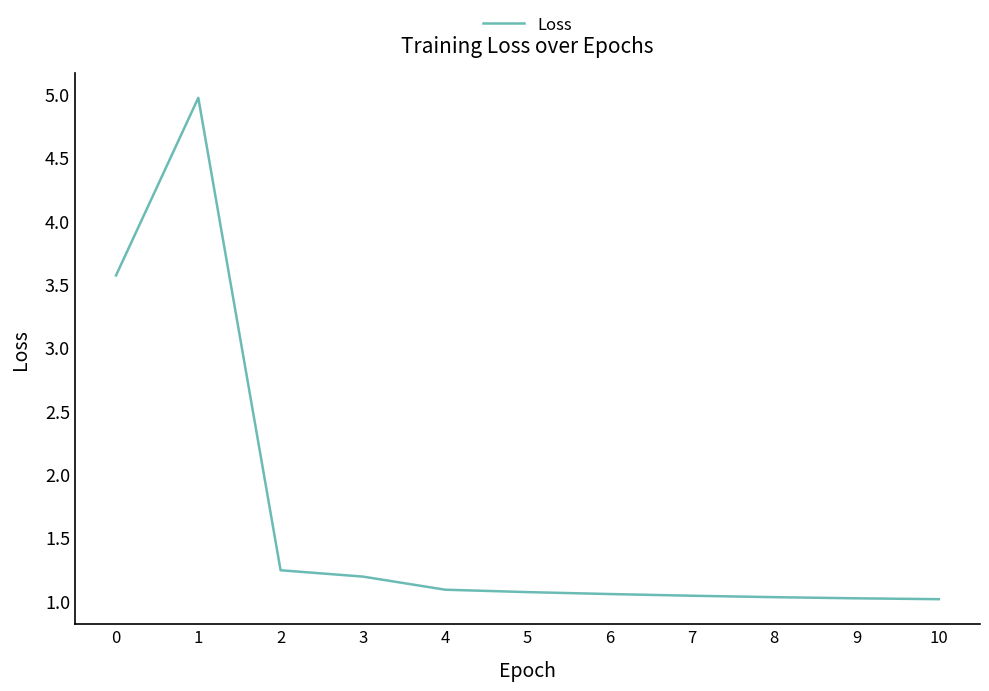

Is this an area chart (filled region under the line)?

No